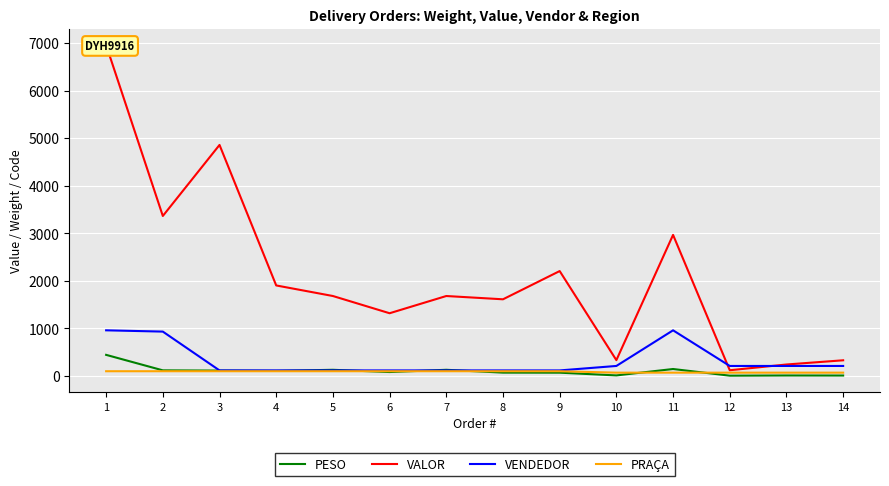

True or false: VENDEDOR has a value of 930.0 at 2.

True